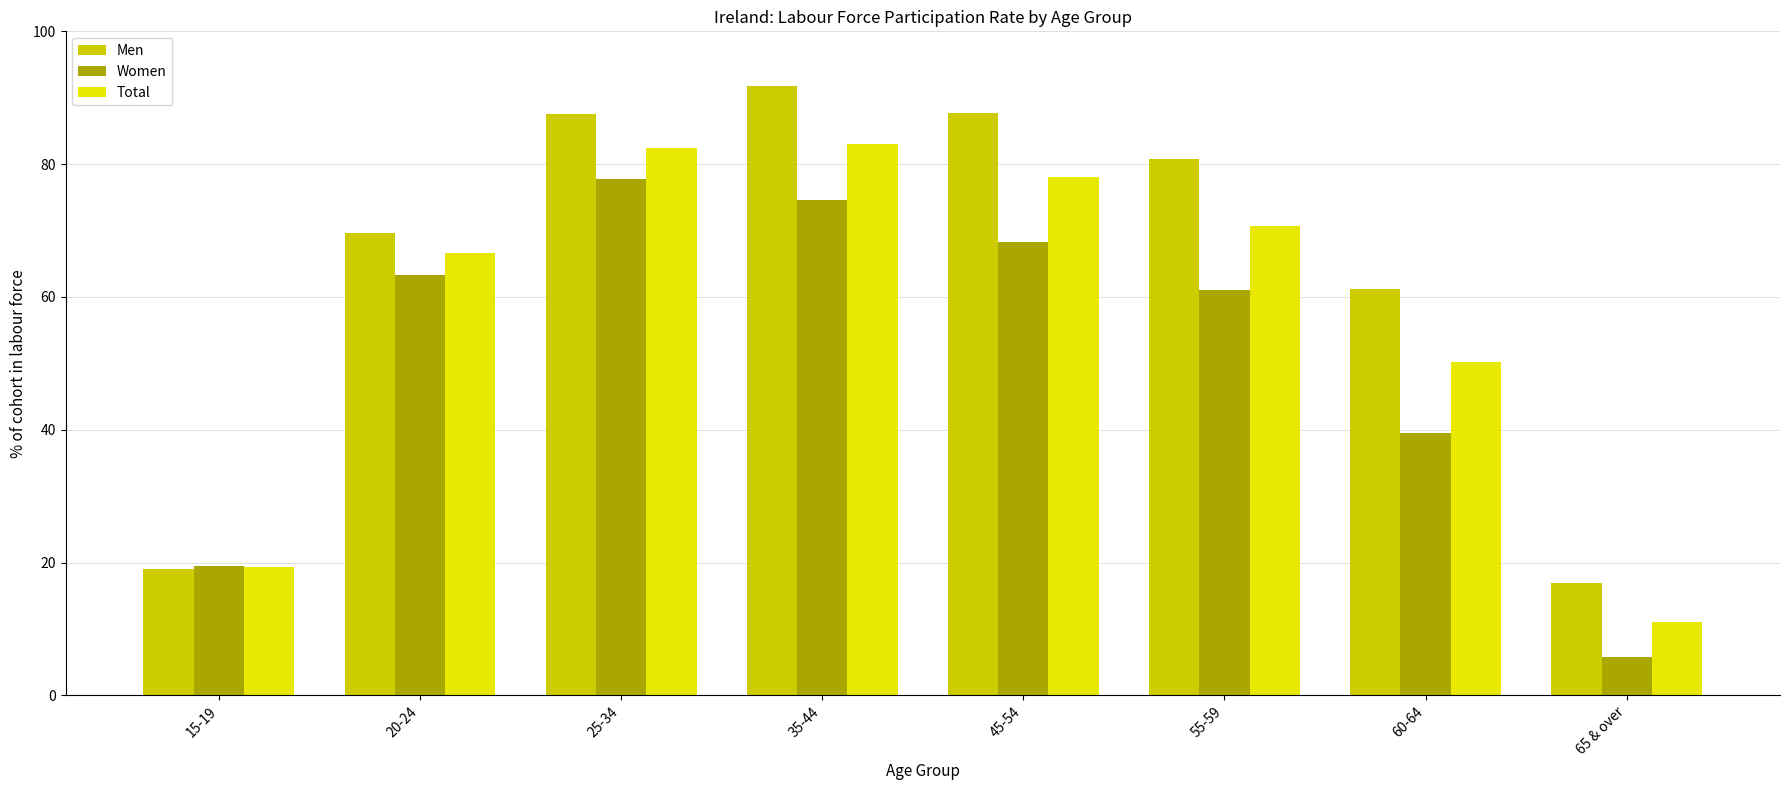

The Men series shows 19.1 at 15-19. True or false?

True